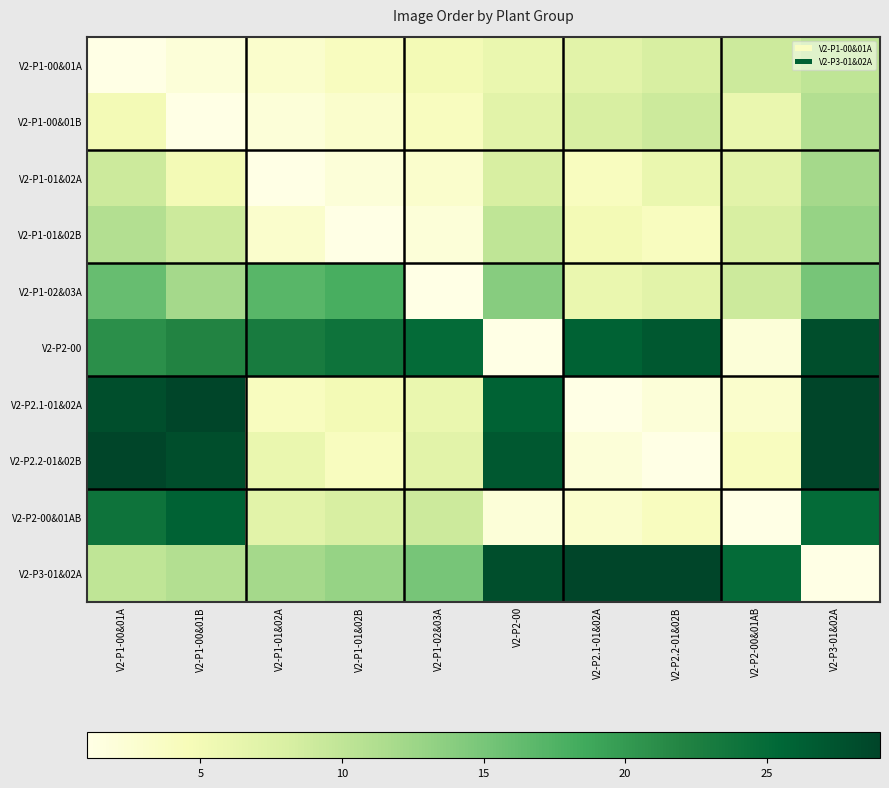

At V2-P3-01&02A, list the series in order from smallest to largest.

V2-P3-01&02A, V2-P1-00&01A, V2-P1-00&01B, V2-P1-01&02A, V2-P1-01&02B, V2-P1-02&03A, V2-P2-00&01AB, V2-P2-00, V2-P2.1-01&02A, V2-P2.2-01&02B